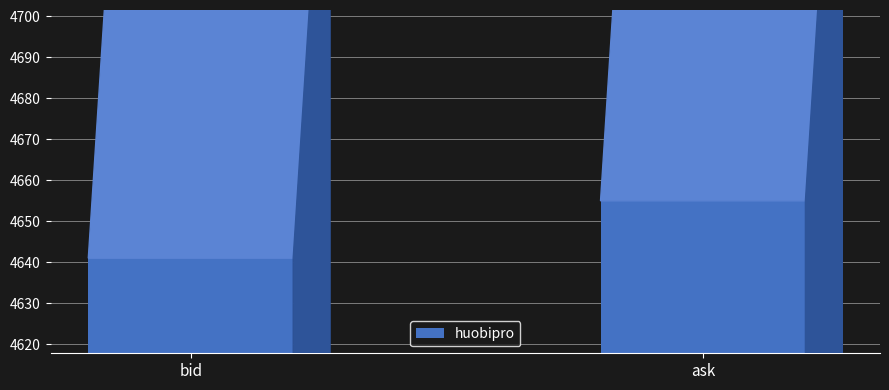

What is the change in value from bid to ask?

+14